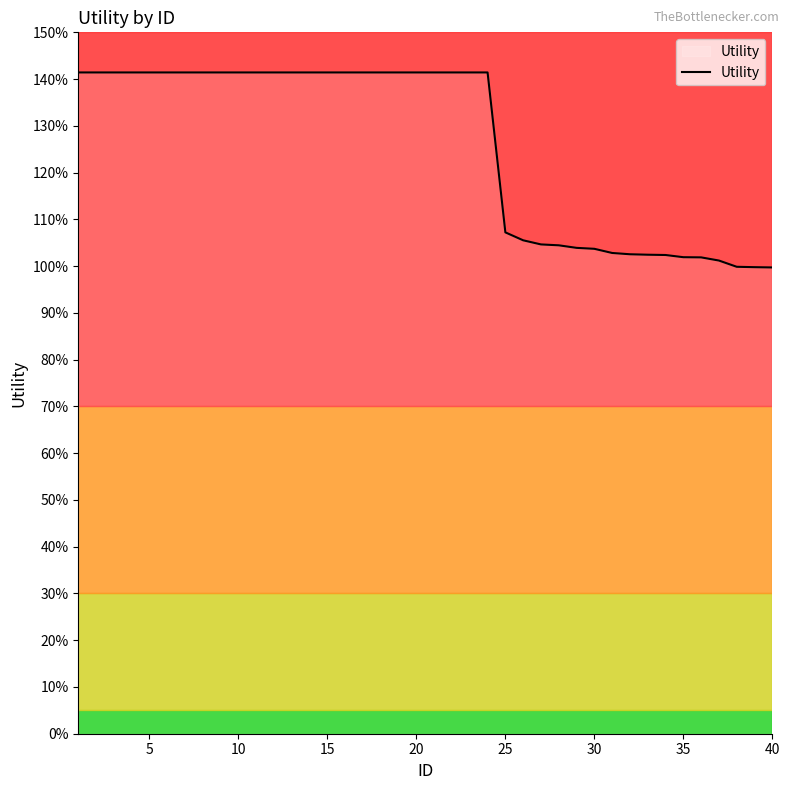

What is the greatest value displayed?

1.4